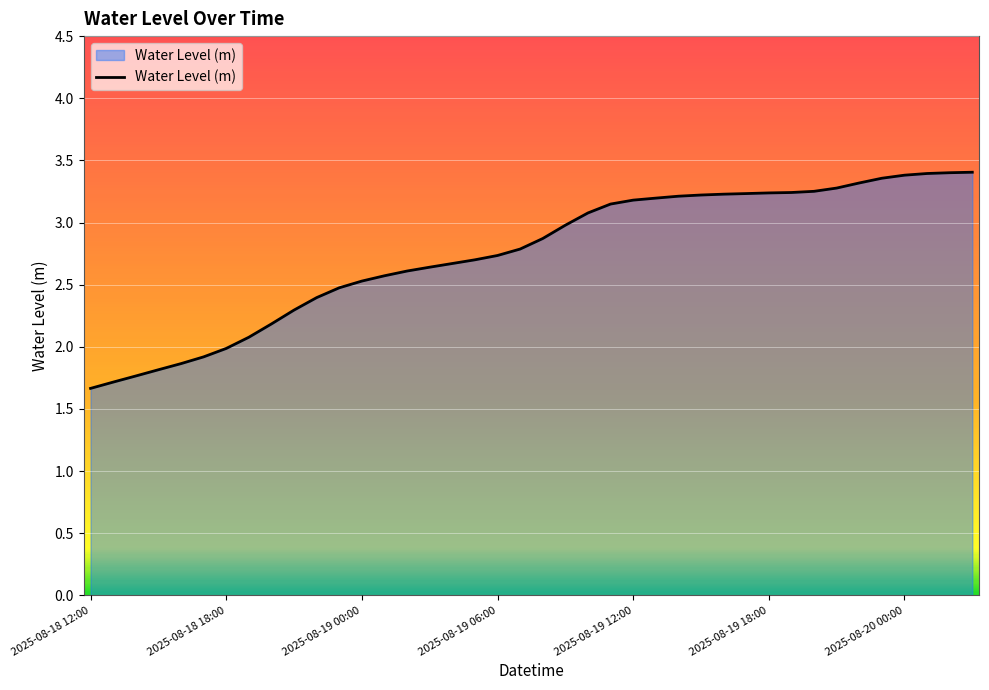

What is the maximum value shown in the chart?

3.4